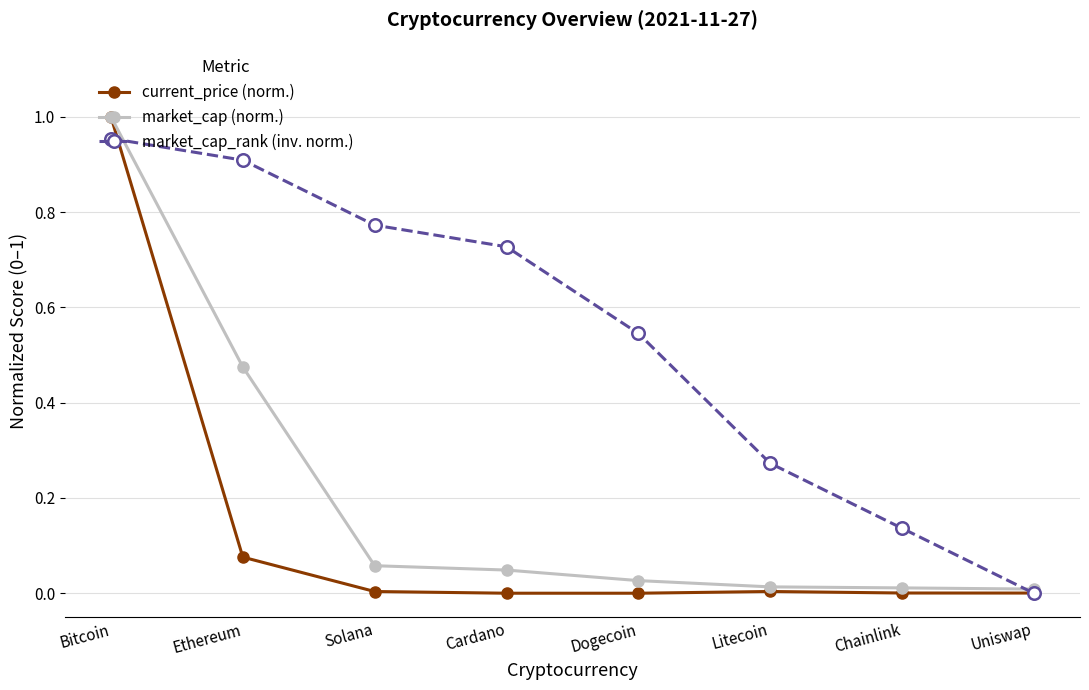

Which category has the highest value in the current_price (norm.) series?

Bitcoin